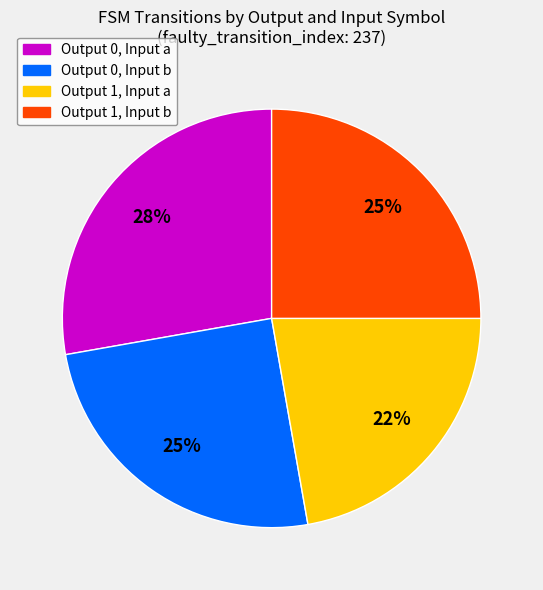

Approximately how many times larger is the value at Output 0, Input b compared to Output 1, Input b?

1.0